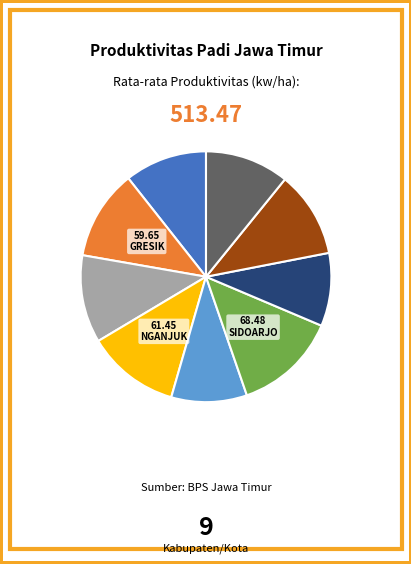

Does any single category account for the majority?

No